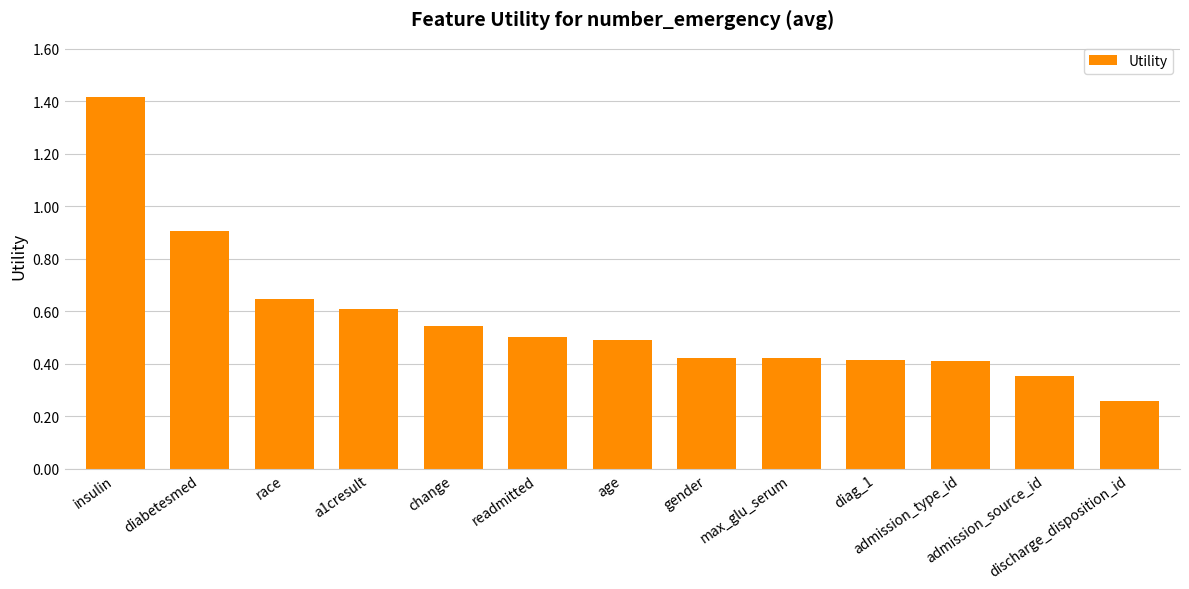

What is the sum of all values?

7.4